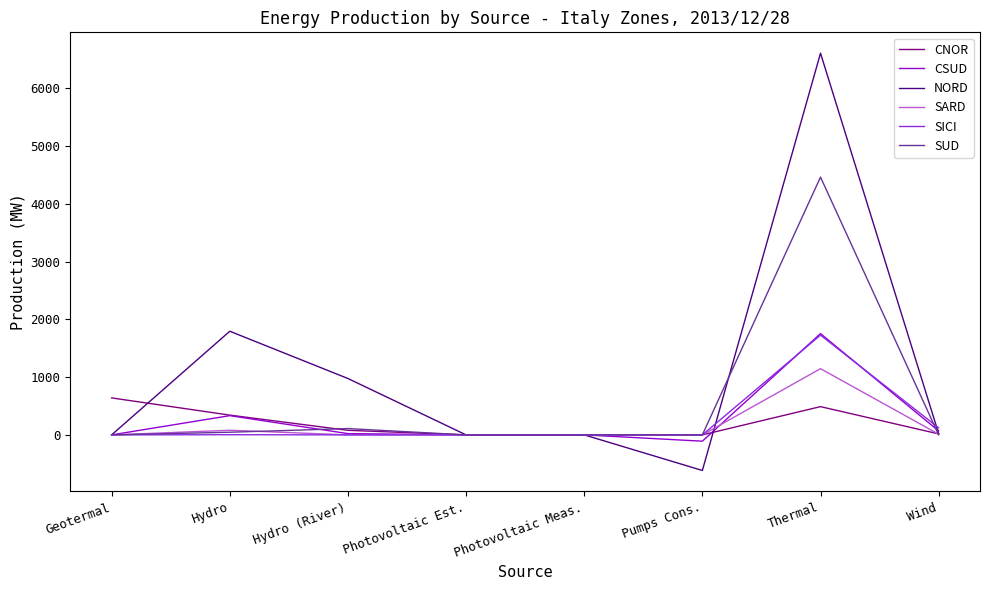

Is it true that CSUD equals 0 at Photovoltaic Est.?

True